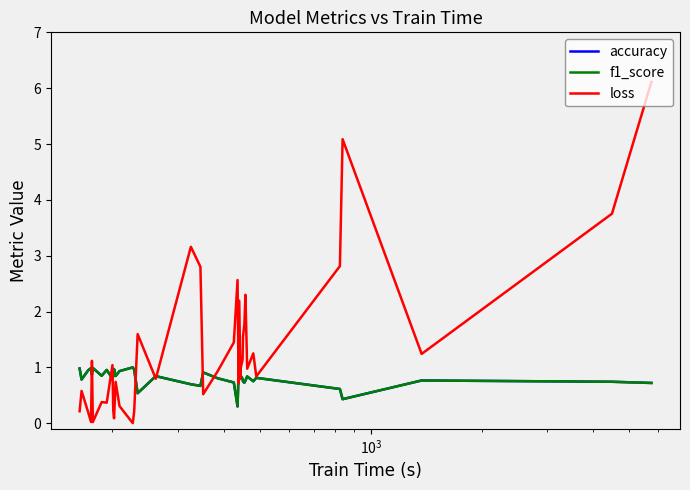

What is the value of the accuracy point at the 30th from the left?

0.7